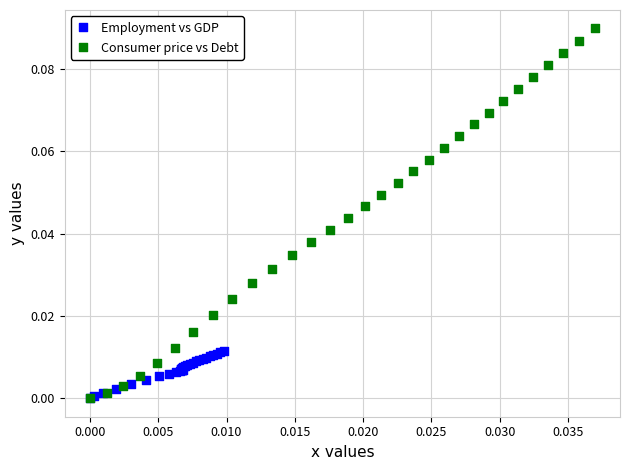

Which series contains the highest Y value?

Consumer price vs Debt